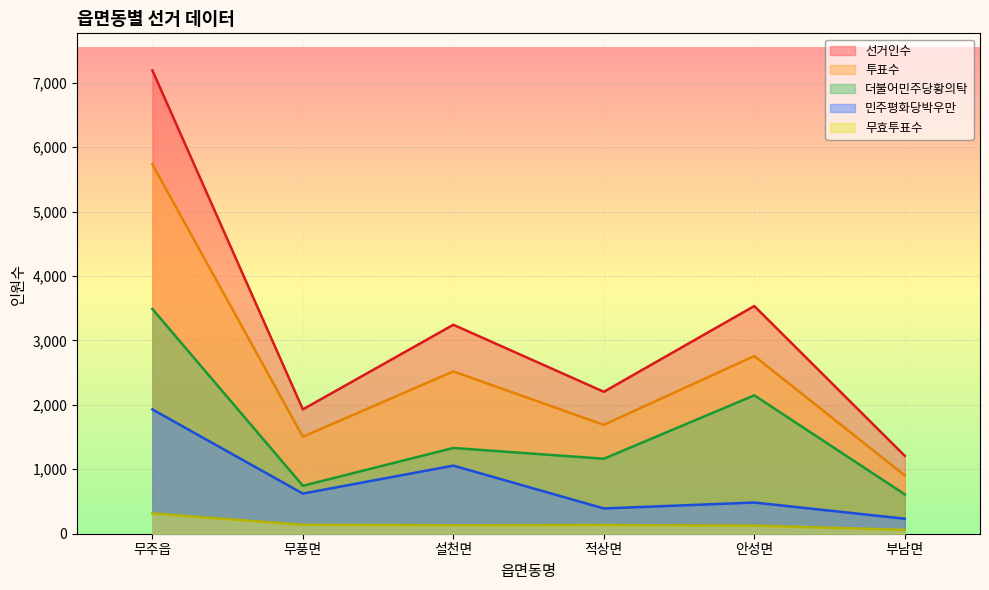

At 적상면, list the series in order from largest to smallest.

선거인수, 투표수, 더불어민주당황의탁, 민주평화당박우만, 무효투표수